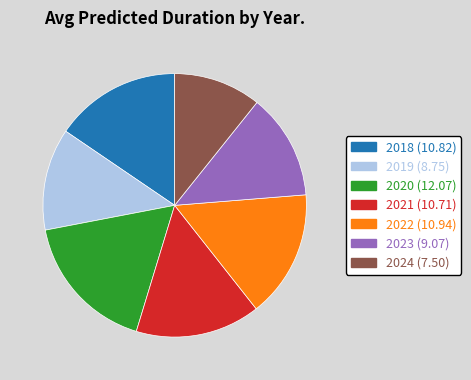

Which slice is the largest?

2020